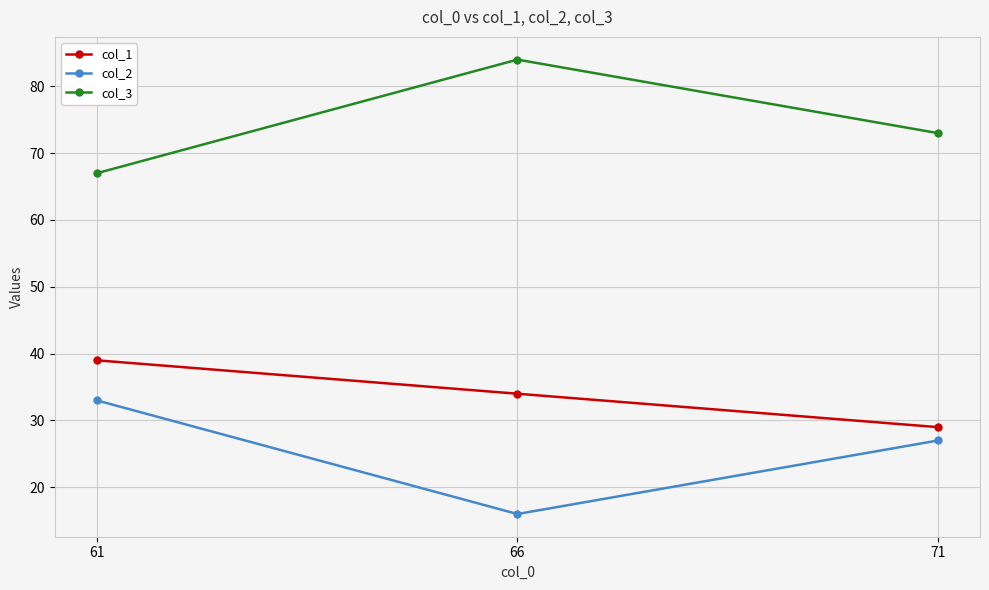

List the series in order of their peak value, lowest first.

col_2, col_1, col_3